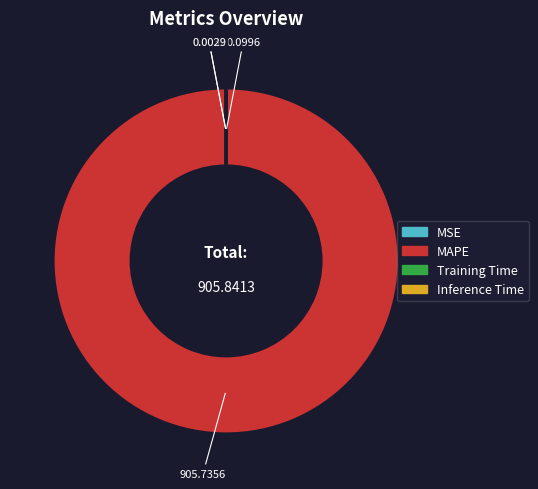

Which slice represents more than half of the pie?

MAPE